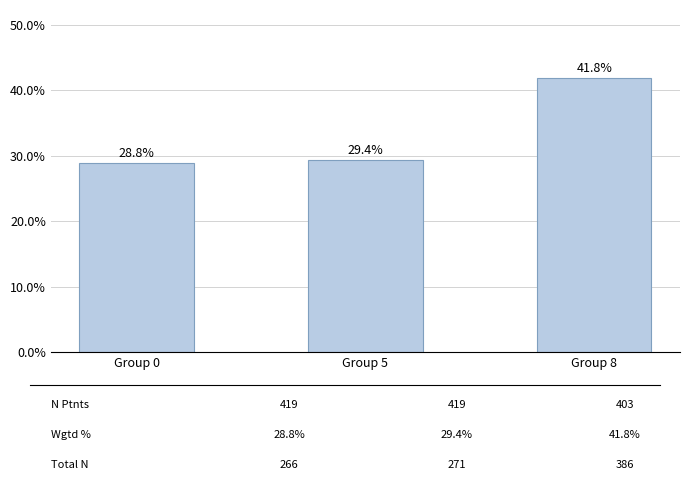

What is the difference between the values at Group 5 and Group 0?

0.5